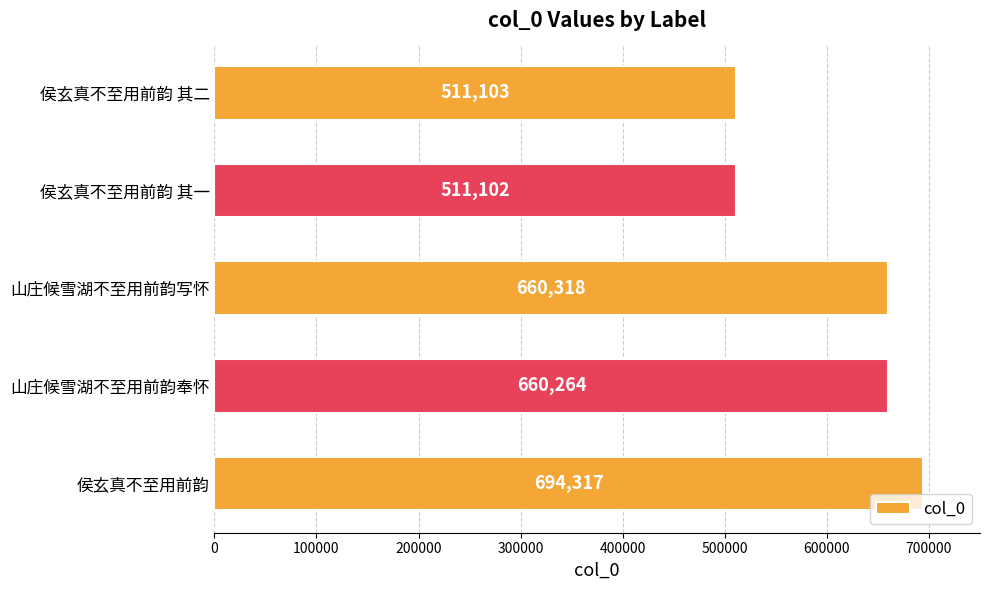

The value at 侯玄真不至用前韵 其二 is 511103. True or false?

True